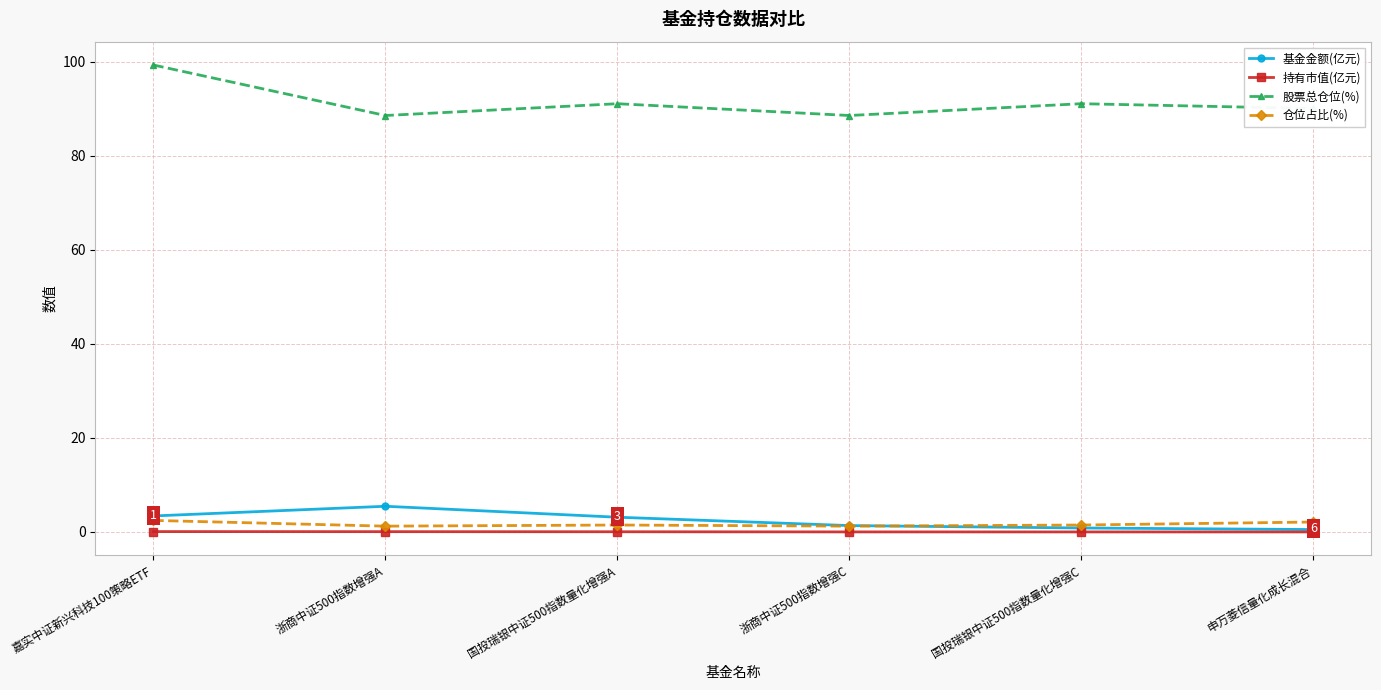

At which category is the sum across all series the highest?

嘉实中证新兴科技100策略ETF